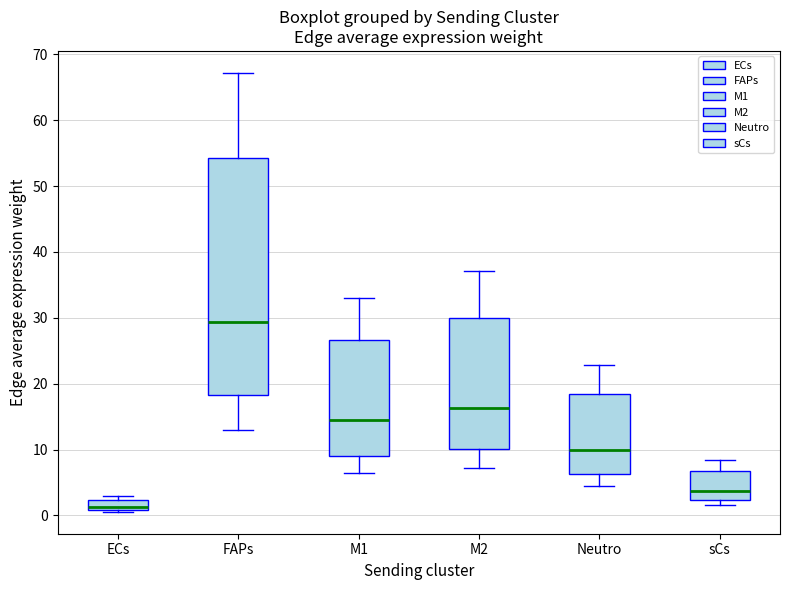

Reading left to right, read every box against the y-axis: the position of its median line, the range the box covers, and the ends of its whiskers. The values are not printed on the chart, so give them approximately, as read against the axis.

ECs: median 1 (just above the box's lower edge), box 1 to 2, whiskers 1 to 3
FAPs: median 29, box 18 to 54, whiskers 13 to 67
M1: median 14, box 9 to 27, whiskers 6 to 33
M2: median 16, box 10 to 30, whiskers 7 to 37
Neutro: median 10, box 6 to 18, whiskers 4 to 23
sCs: median 4, box 2 to 7, whiskers 2 (just below the box's lower edge) to 8